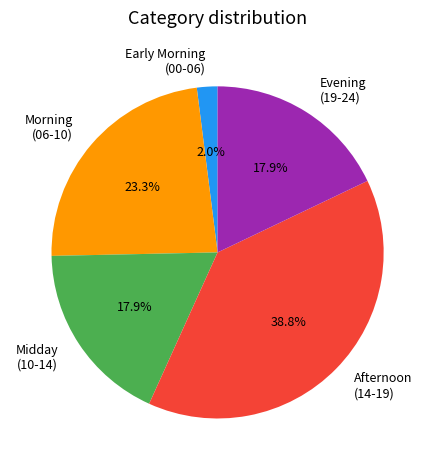

Count the number of slices in the pie.

5